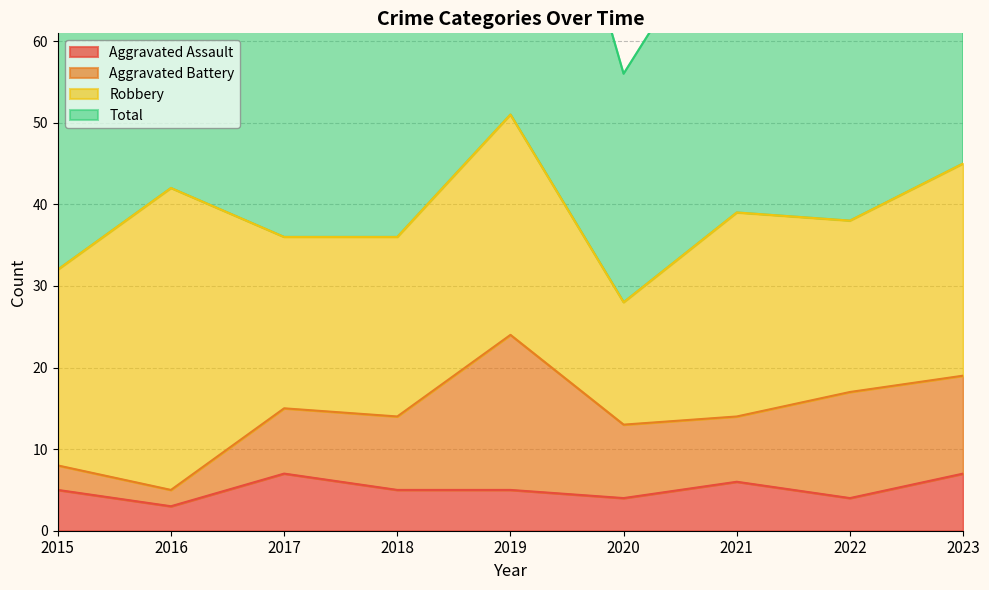

Is it true that Aggravated Assault equals 8 at 2019?

False